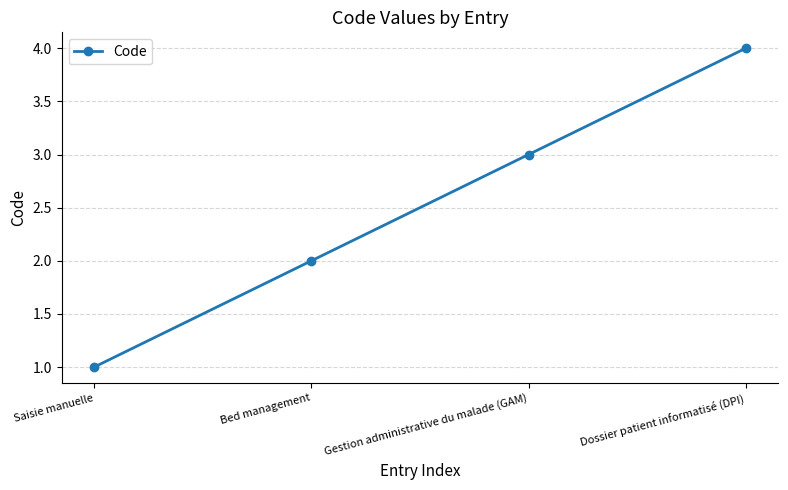

How many lines are shown in the chart?

1